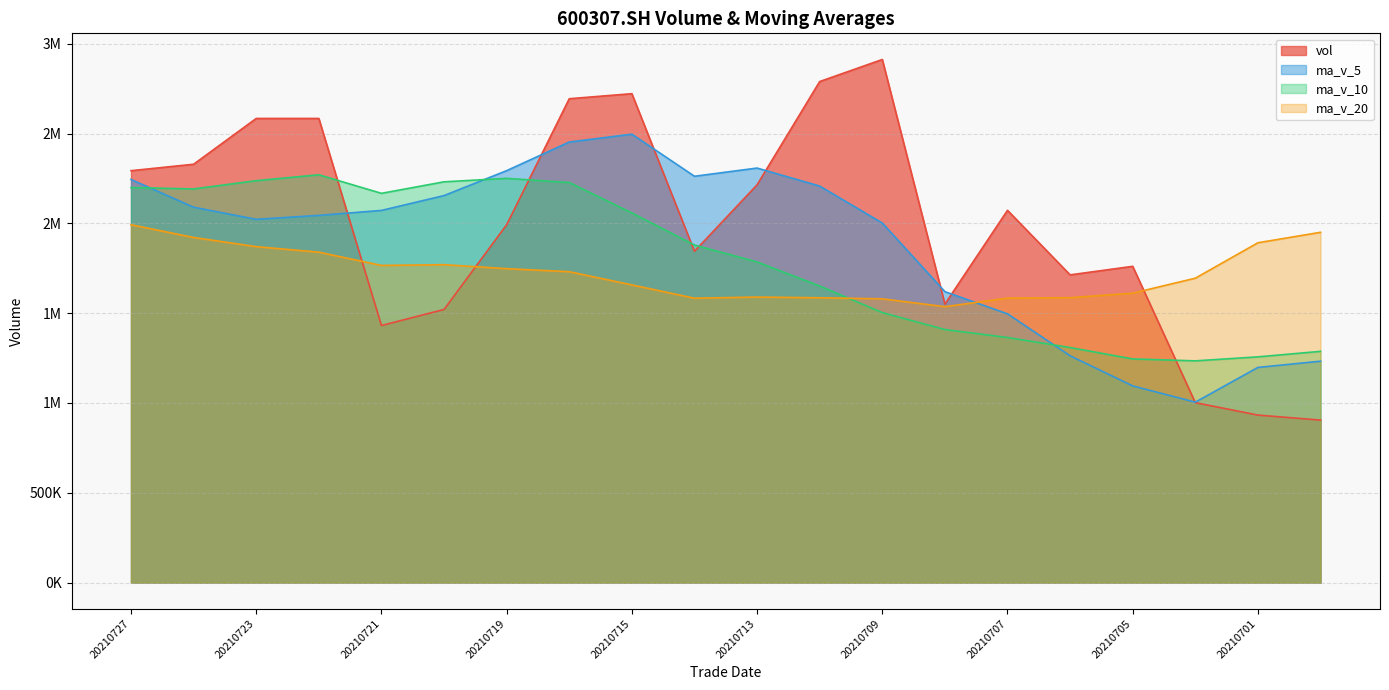

Where is the first local maximum for ma_v_20?

20210720